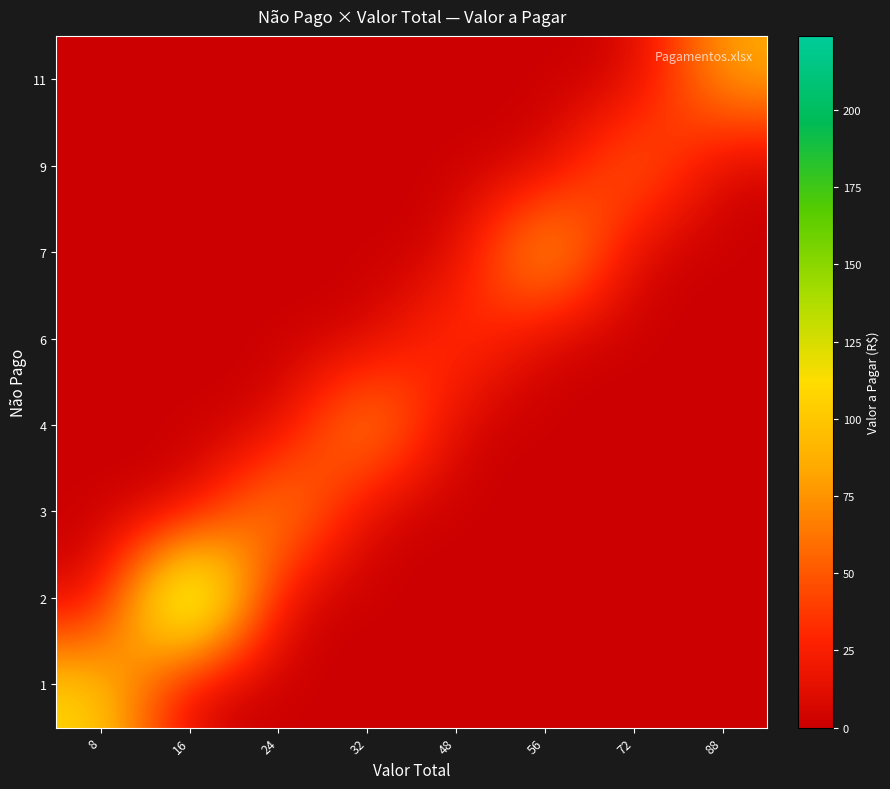

List the series in order of their peak value, lowest first.

6, 9, 11, 3, 4, 1, 7, 2